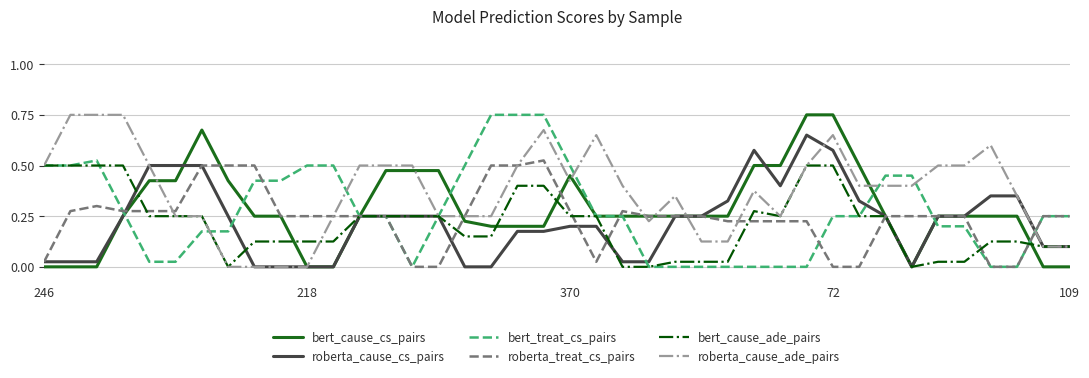

Which series has the largest total across all categories?

roberta_cause_ade_pairs